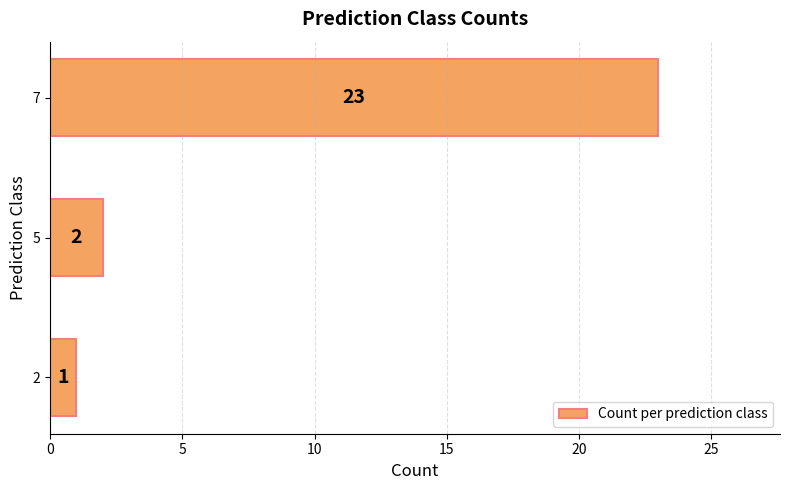

What is the greatest value displayed?

23